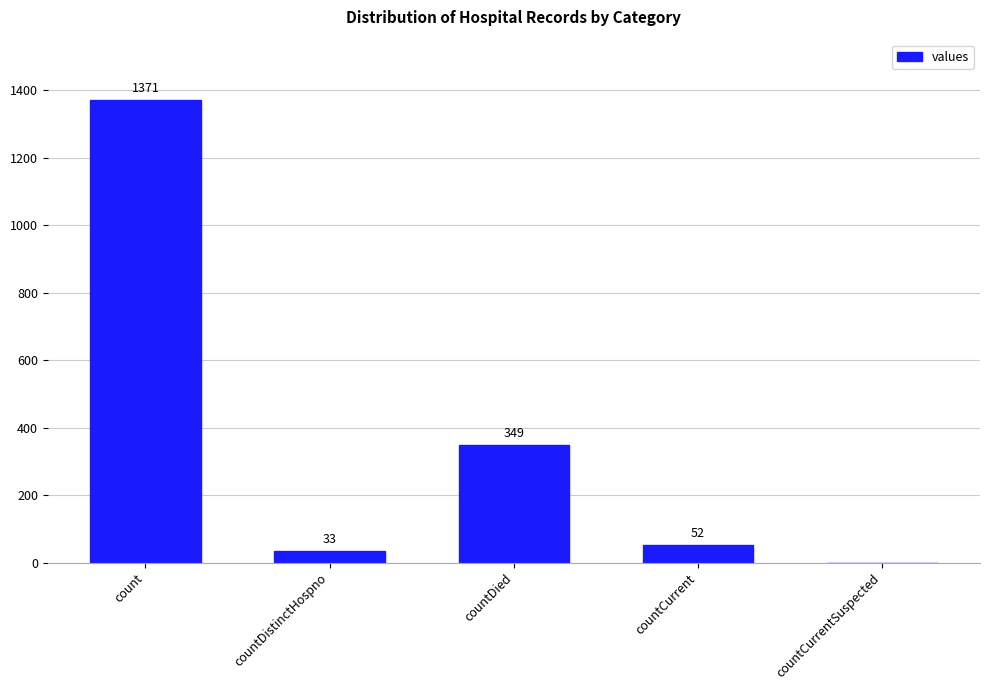

How many positive values are there?

4